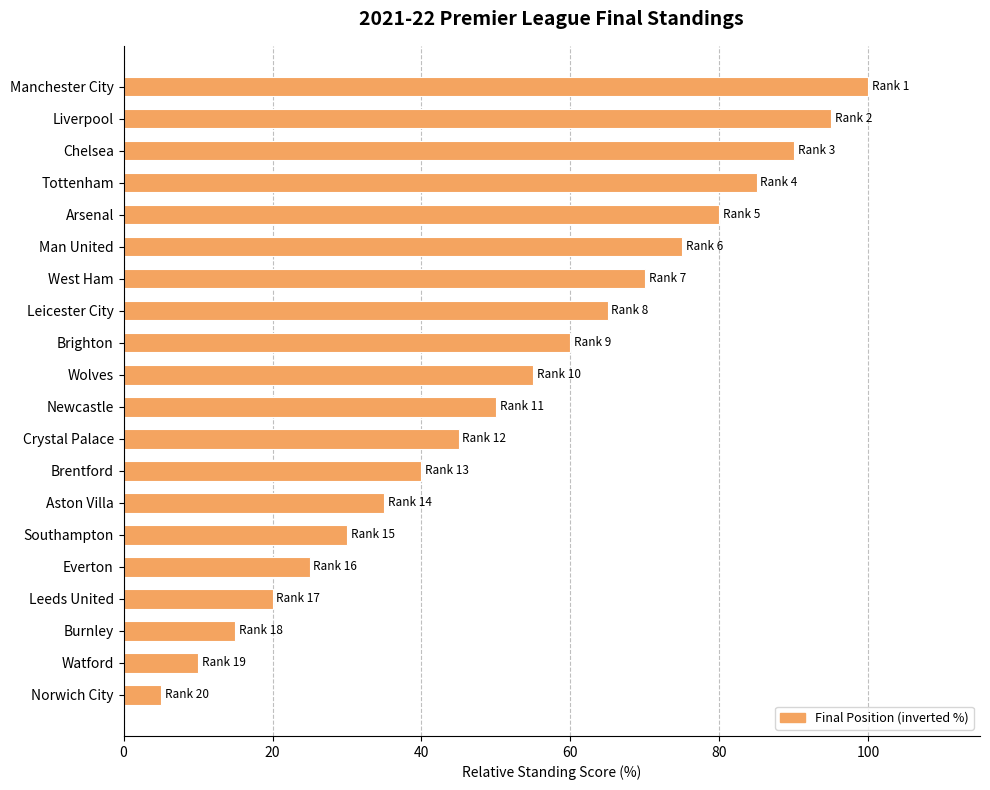

List the labels in order of value, smallest first.

Norwich City, Watford, Burnley, Leeds United, Everton, Southampton, Aston Villa, Brentford, Crystal Palace, Newcastle, Wolves, Brighton, Leicester City, West Ham, Man United, Arsenal, Tottenham, Chelsea, Liverpool, Manchester City